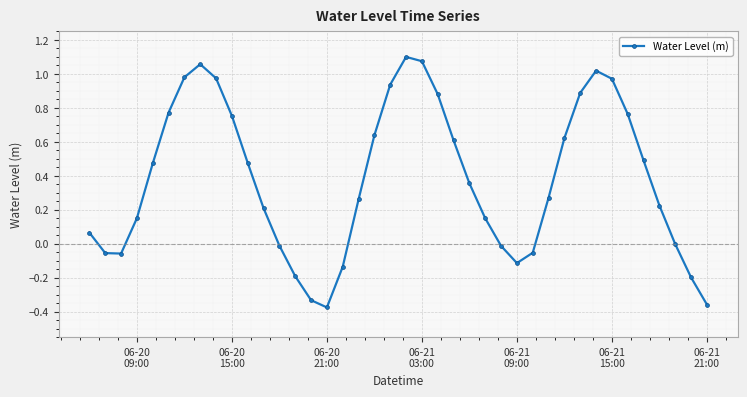

True or false: the data has more than 2 interior local peaks.

True